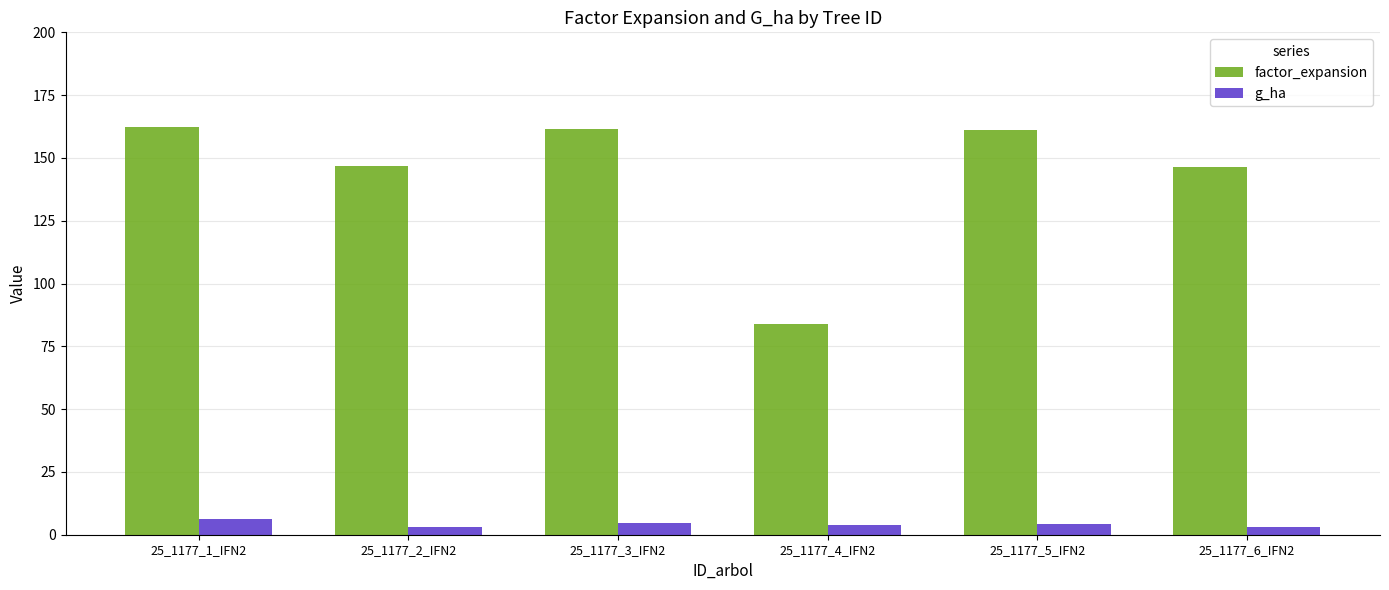

What is the minimum value shown in the chart?

2.9